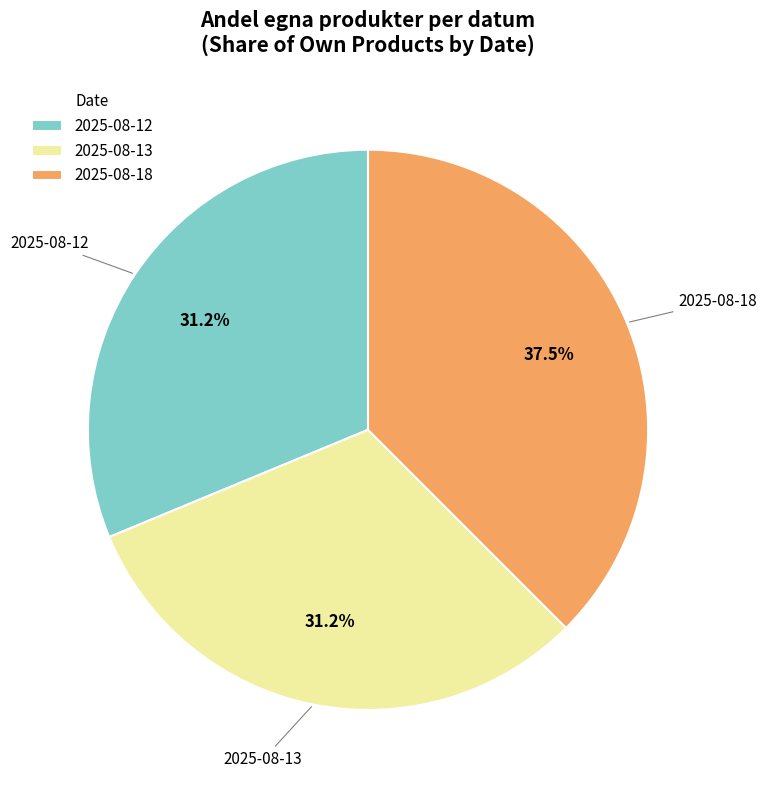

Is it true that 2025-08-13 is 42% of the pie?

False